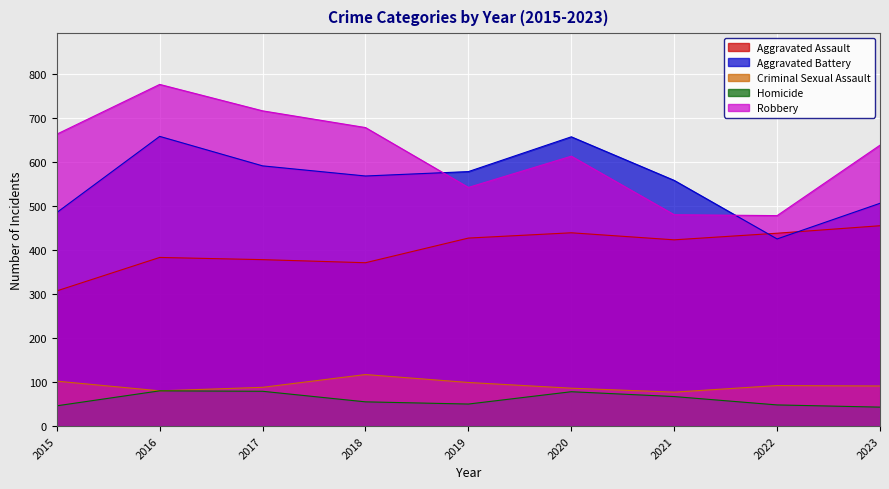

Which series has the largest range (max minus min)?

Robbery